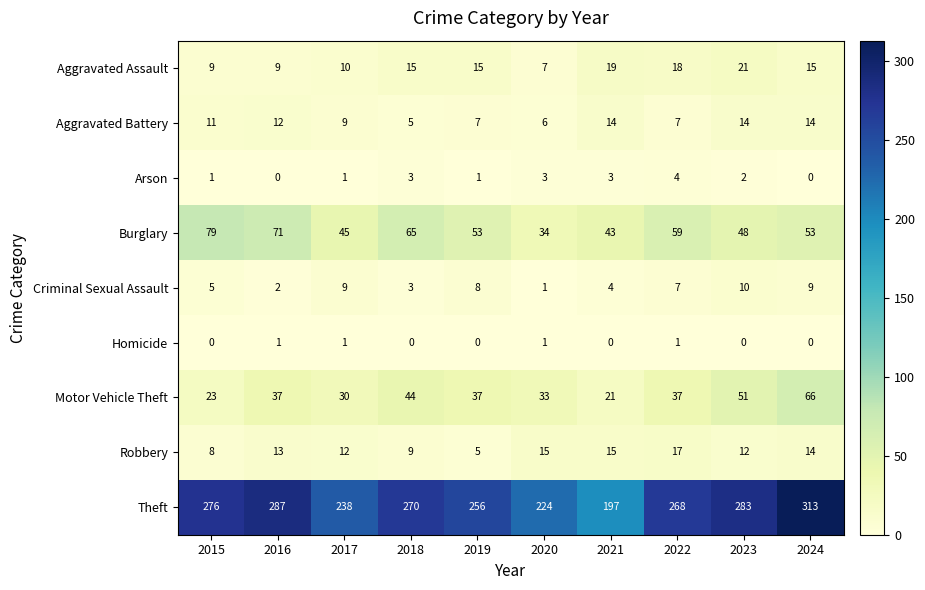

At 2019, list the series in order from largest to smallest.

Theft, Burglary, Motor Vehicle Theft, Aggravated Assault, Criminal Sexual Assault, Aggravated Battery, Robbery, Arson, Homicide